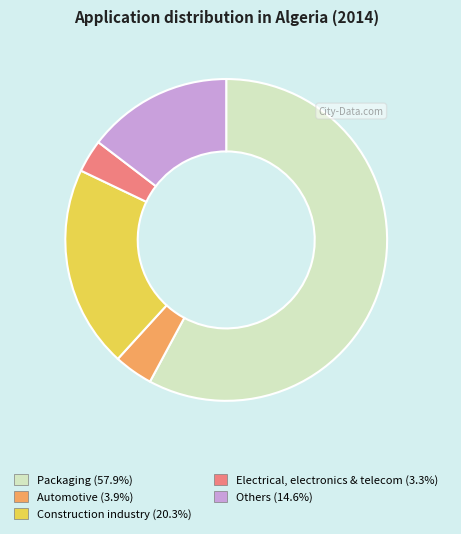

Is there any slice that represents more than half of the pie?

Yes